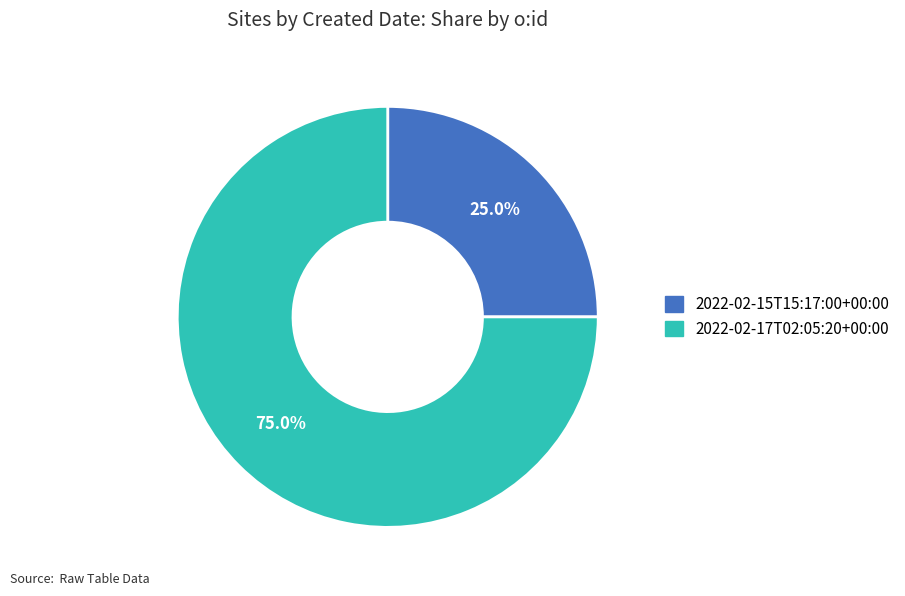

Count the number of slices in the pie.

2